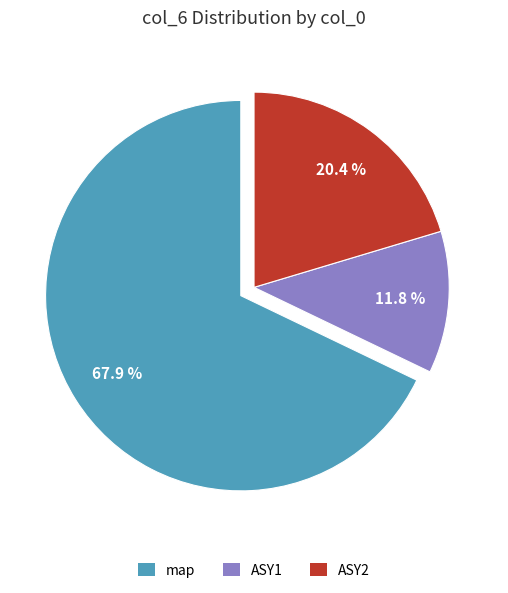

Is the sum of ASY1 and map greater than half?

Yes